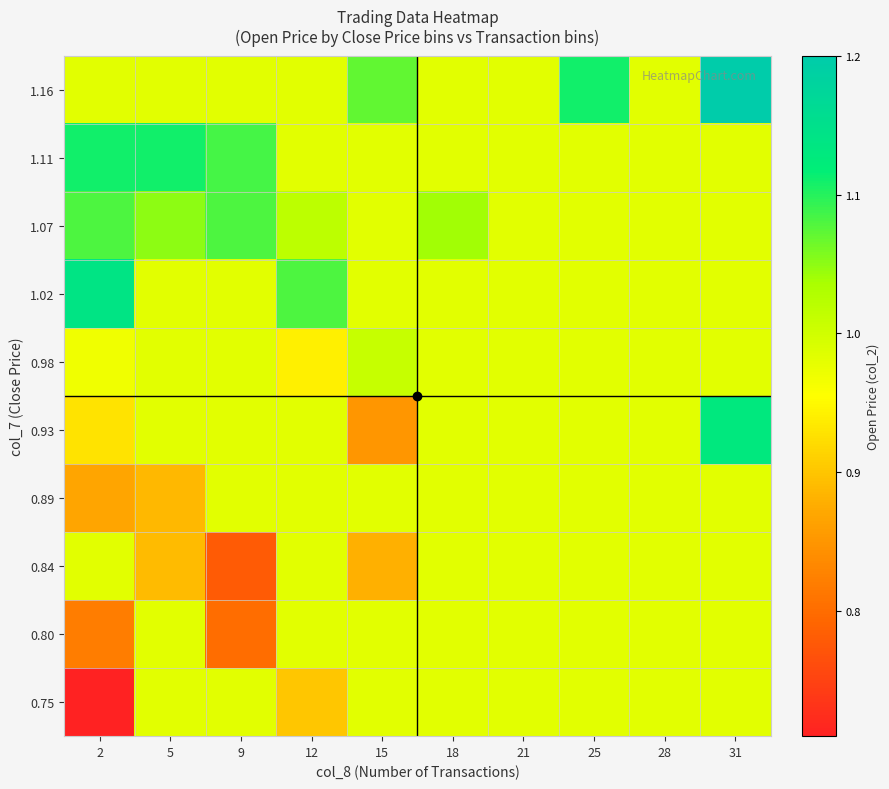

Reading left to right, transcribe all the data shown in this chart.

0.75: 2=0.7	5=1.0	9=1.0	12=0.9	15=1.0	18=1.0	21=1.0	25=1.0	28=1.0	31=1.0
0.80: 2=0.8	5=1.0	9=0.8	12=1.0	15=1.0	18=1.0	21=1.0	25=1.0	28=1.0	31=1.0
0.84: 2=1.0	5=0.9	9=0.8	12=1.0	15=0.9	18=1.0	21=1.0	25=1.0	28=1.0	31=1.0
0.89: 2=0.9	5=0.9	9=1.0	12=1.0	15=1.0	18=1.0	21=1.0	25=1.0	28=1.0	31=1.0
0.93: 2=0.9	5=1.0	9=1.0	12=1.0	15=0.8	18=1.0	21=1.0	25=1.0	28=1.0	31=1.1
0.98: 2=1.0	5=1.0	9=1.0	12=0.9	15=1.0	18=1.0	21=1.0	25=1.0	28=1.0	31=1.0
1.02: 2=1.1	5=1.0	9=1.0	12=1.1	15=1.0	18=1.0	21=1.0	25=1.0	28=1.0	31=1.0
1.07: 2=1.1	5=1.1	9=1.1	12=1.0	15=1.0	18=1.0	21=1.0	25=1.0	28=1.0	31=1.0
1.11: 2=1.1	5=1.1	9=1.1	12=1.0	15=1.0	18=1.0	21=1.0	25=1.0	28=1.0	31=1.0
1.16: 2=1.0	5=1.0	9=1.0	12=1.0	15=1.1	18=1.0	21=1.0	25=1.1	28=1.0	31=1.2